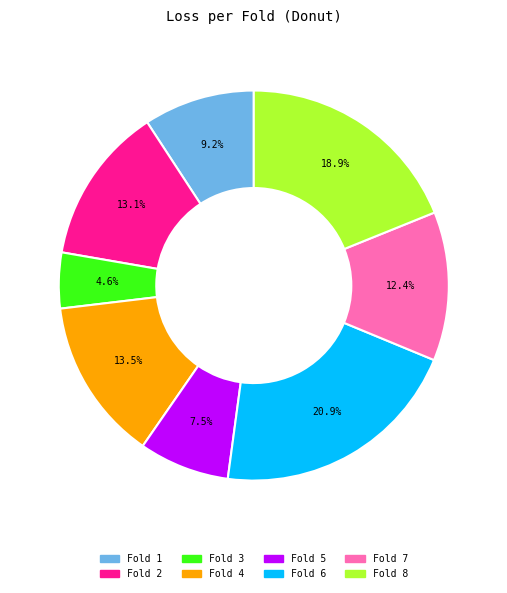

How many slices are in this pie chart?

8